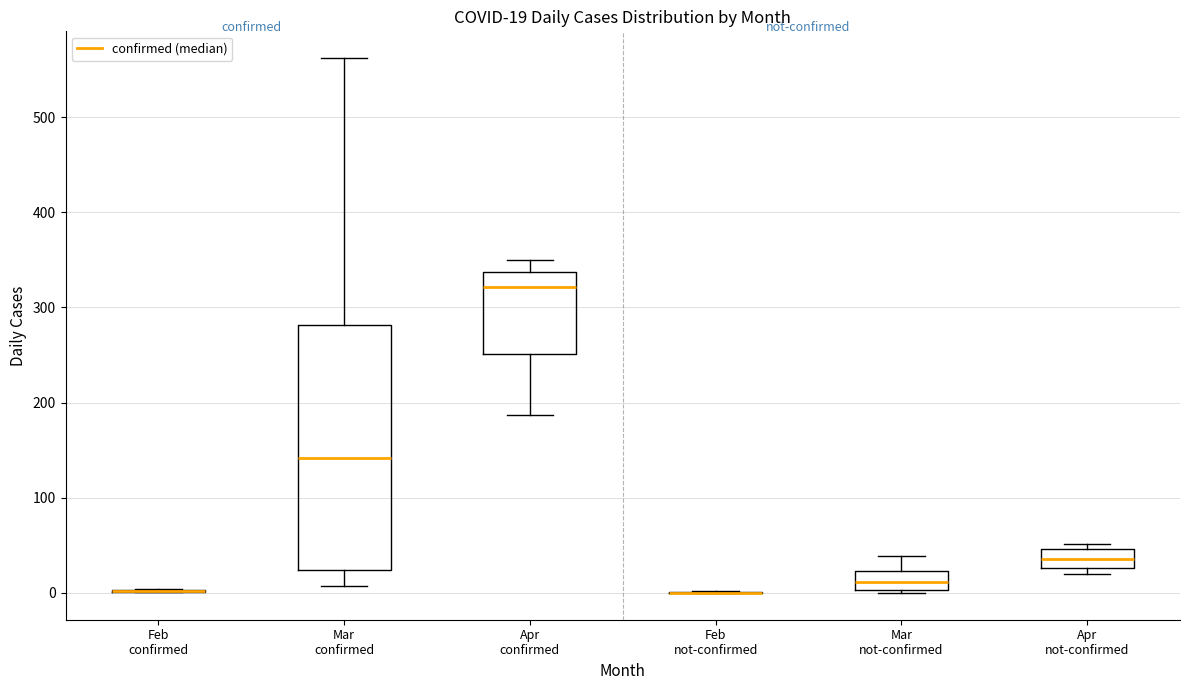

Which box is the tallest, from its lower edge to its upper edge?

Mar confirmed